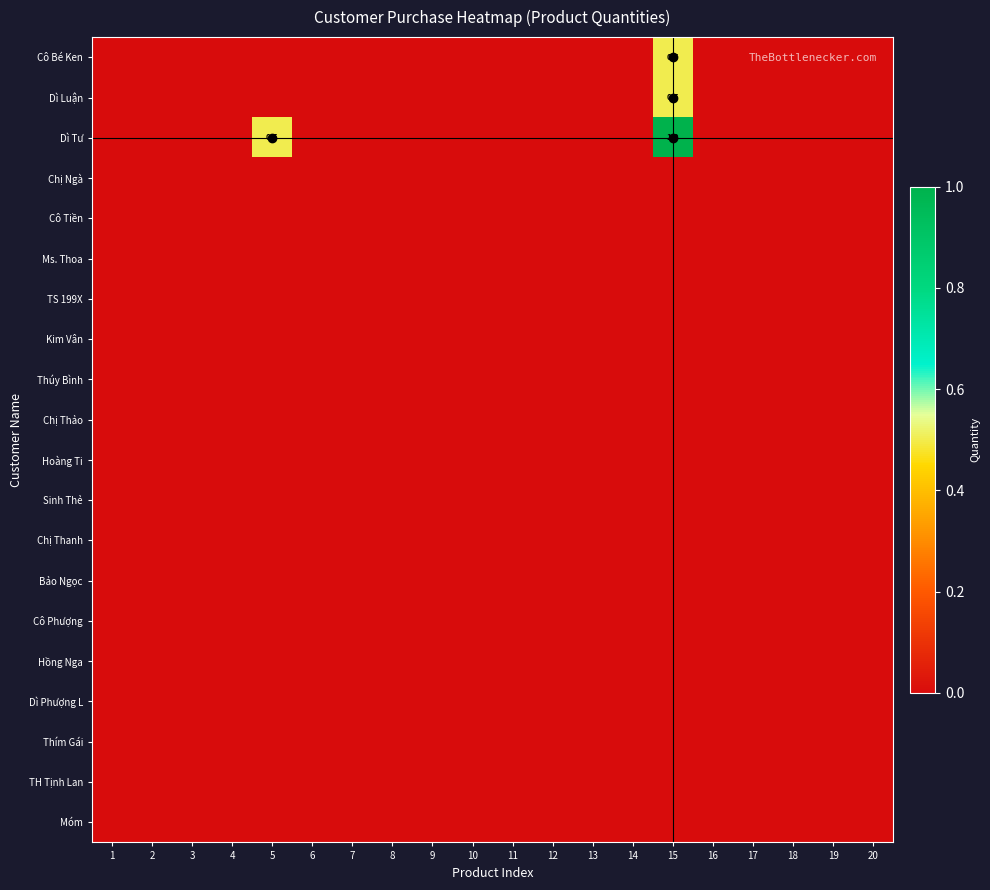

At which category does the chart reach its peak across all series?

15